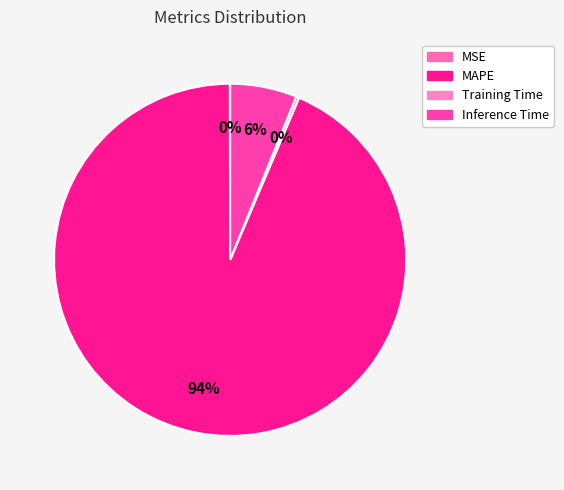

How many slices are in this pie chart?

4